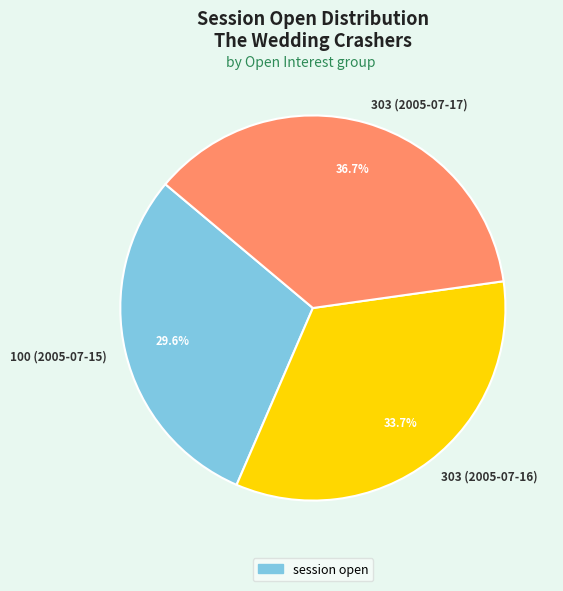

Which category has the smallest portion of the pie?

100 (2005-07-15)